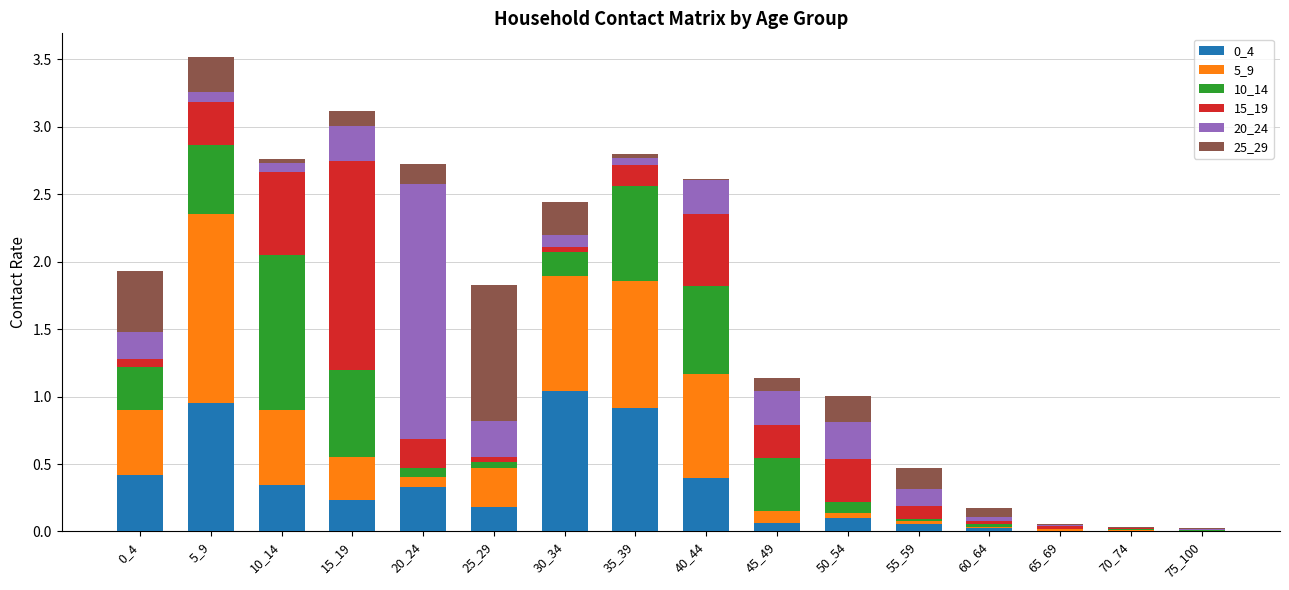

Are the bars horizontal?

No